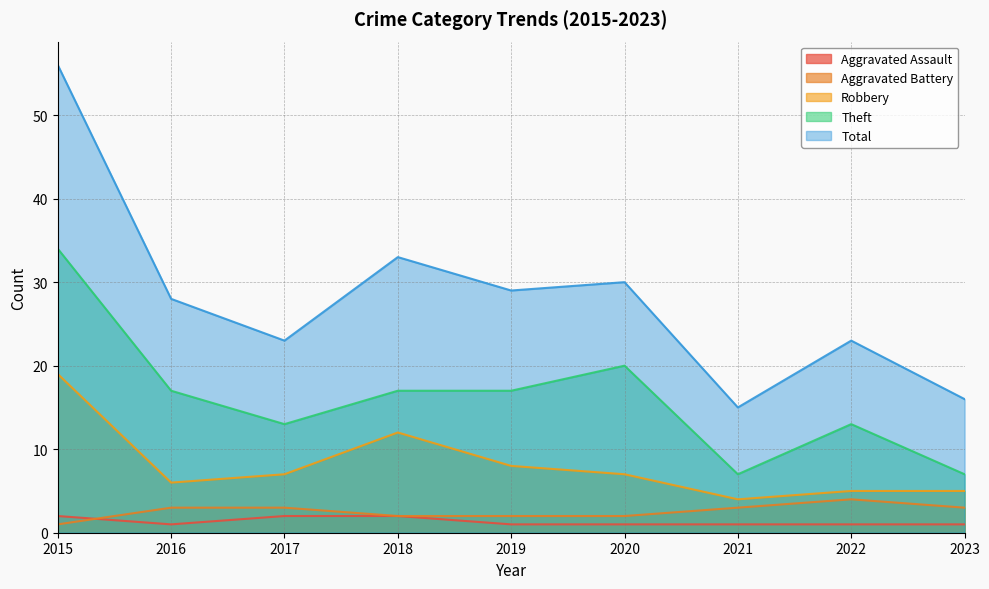

What is the spread (max minus min) of values at 2017?

21